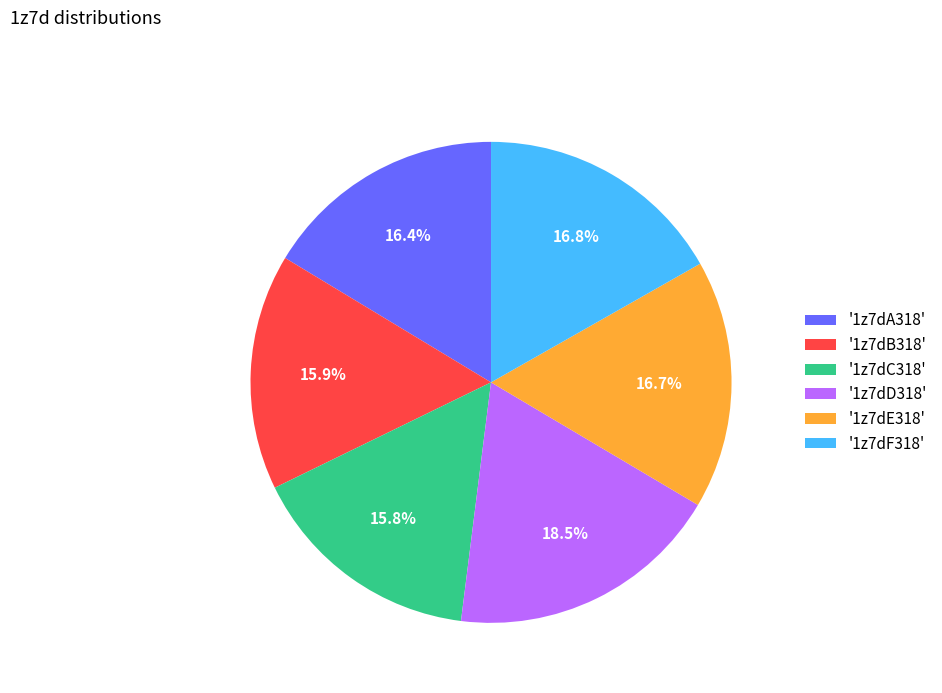

Which slice is the largest?

'1z7dD318'